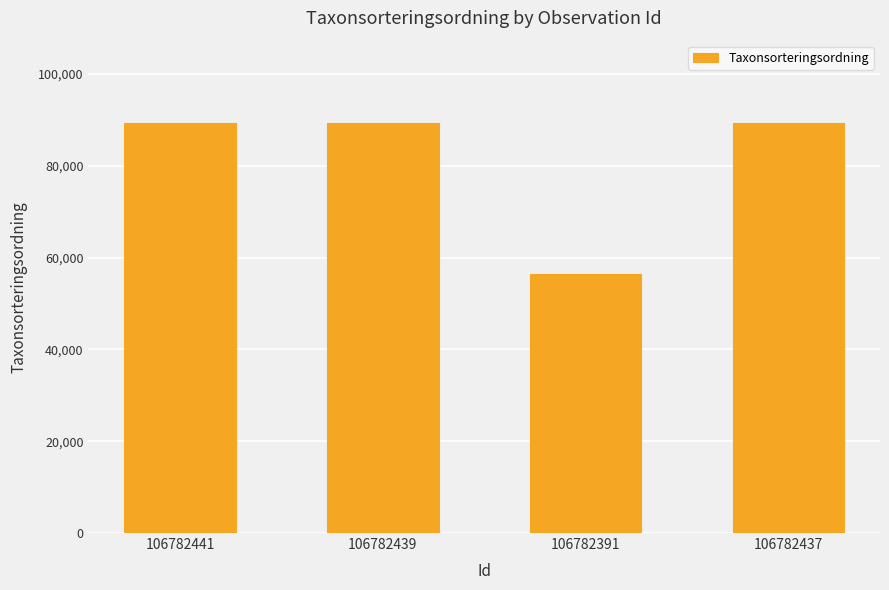

The value at 106782437 is 89410. True or false?

True